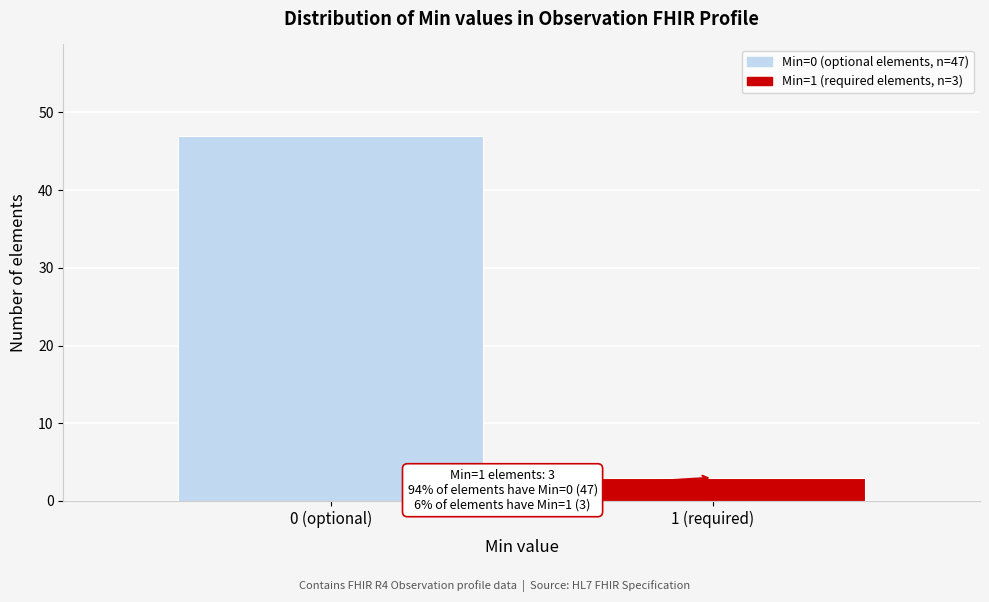

Reading left to right, list all the values displayed in this chart.

0 (optional)=47	1 (required)=3